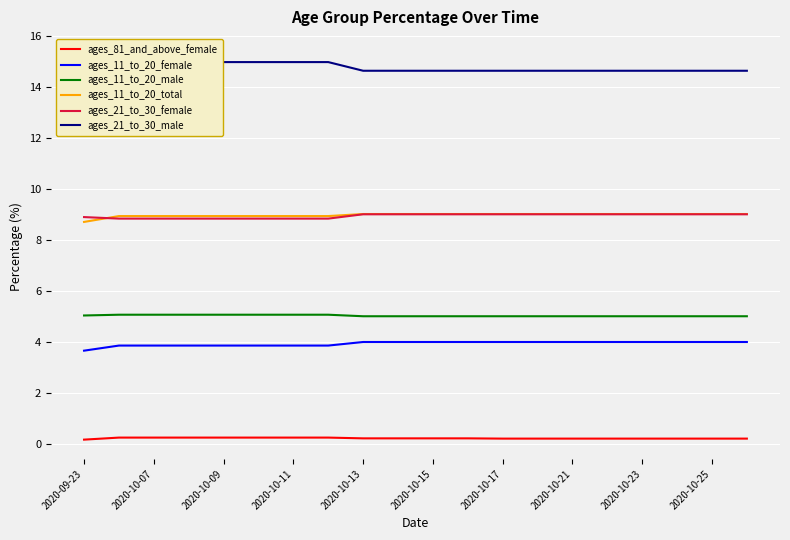

How many lines are shown in the chart?

6